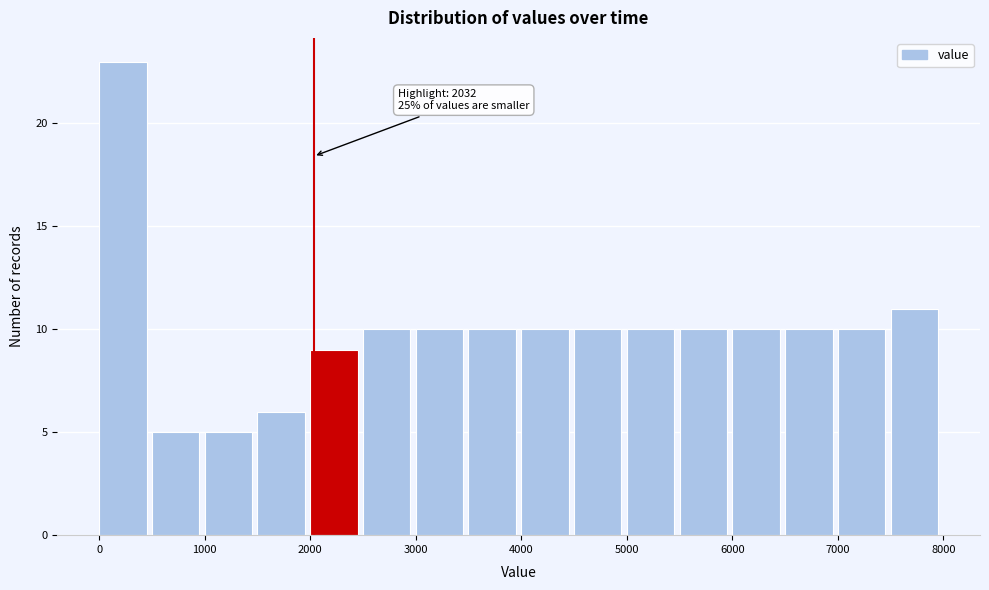

Which range on the x-axis has the tallest bar?

0 to 500